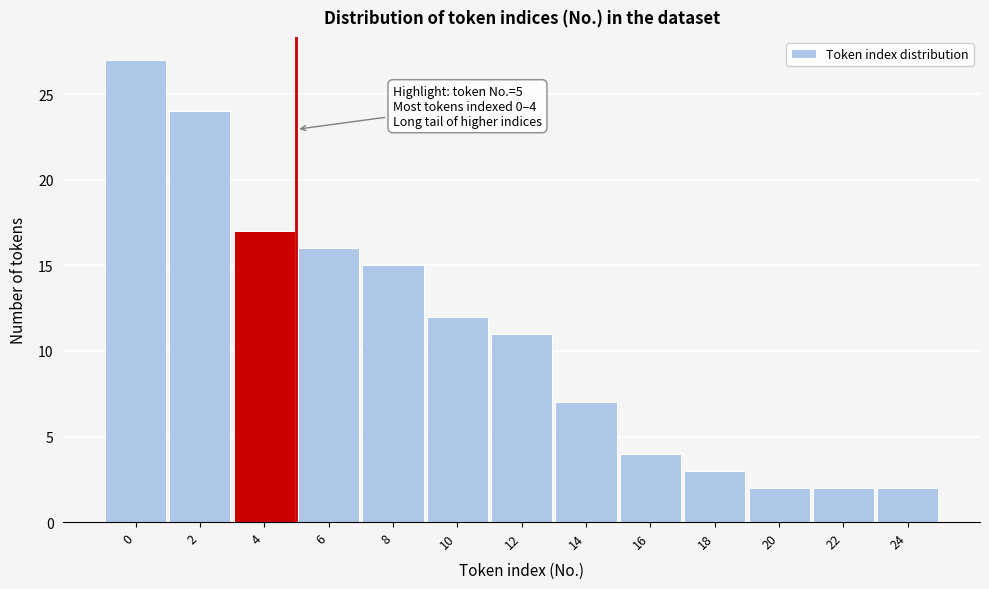

Reading left to right, list all the values displayed in this chart.

0=27	2=24	4=17	6=16	8=15	10=12	12=11	14=7	16=4	18=3	20=2	22=2	24=2